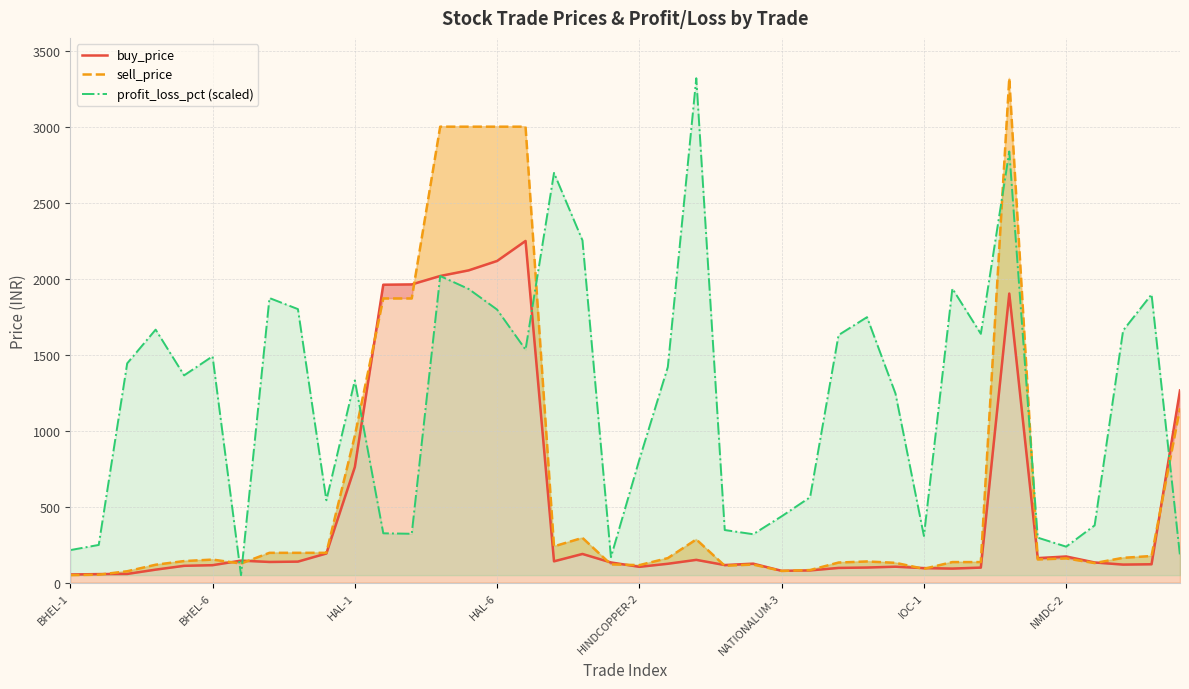

What is the maximum value for profit_loss_pct (scaled)?

3321.0